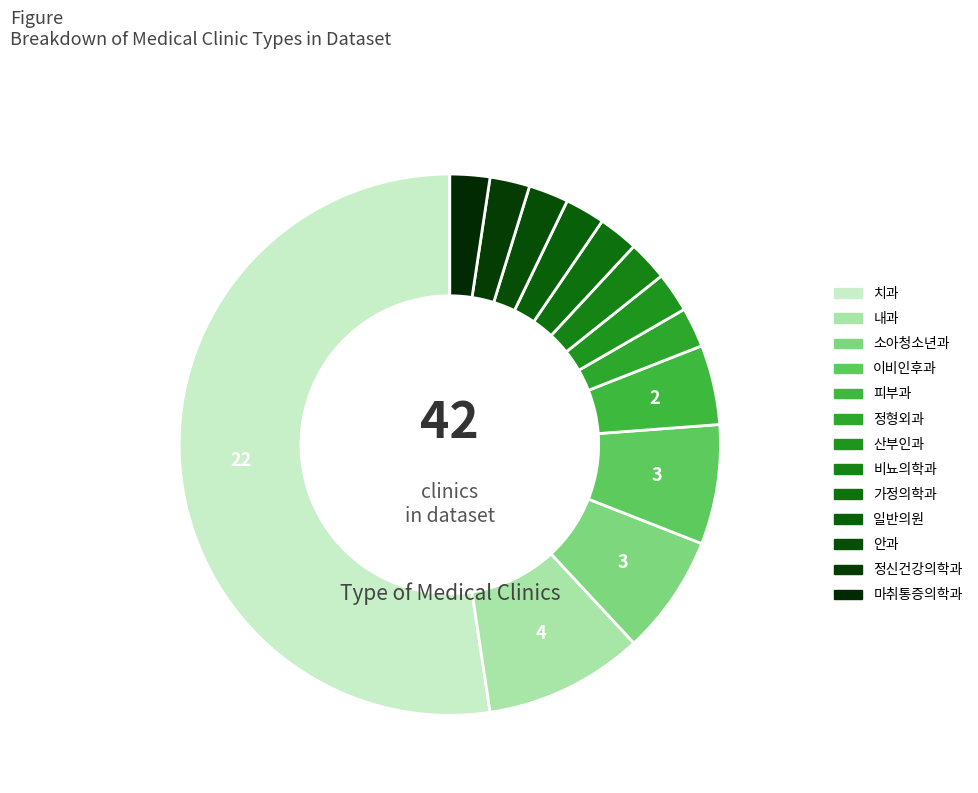

The 정신건강의학과 slice represents 11% of the pie. True or false?

False